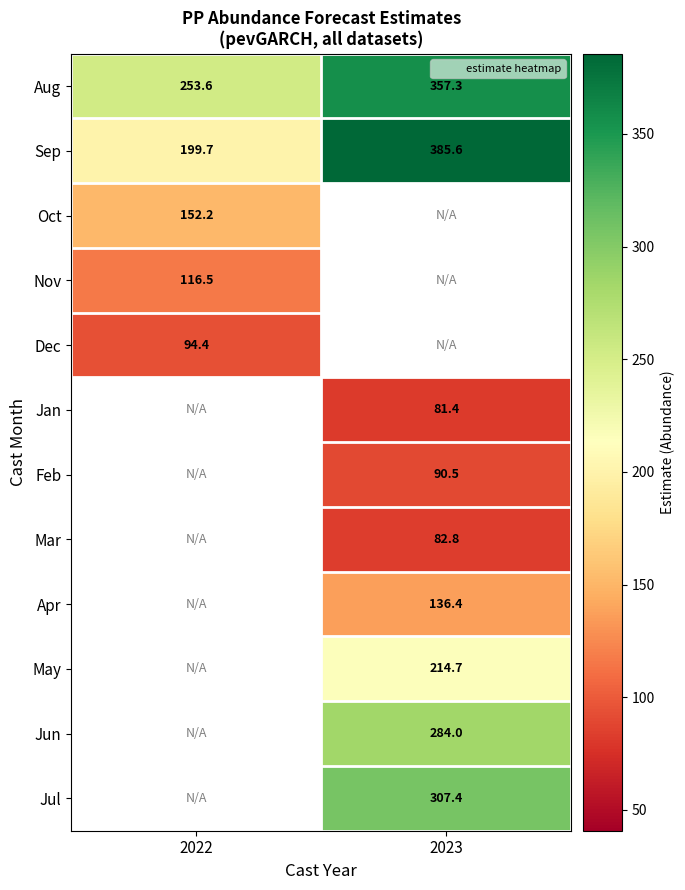

True or false: Dec has a value of 160.6 at 2022.

False